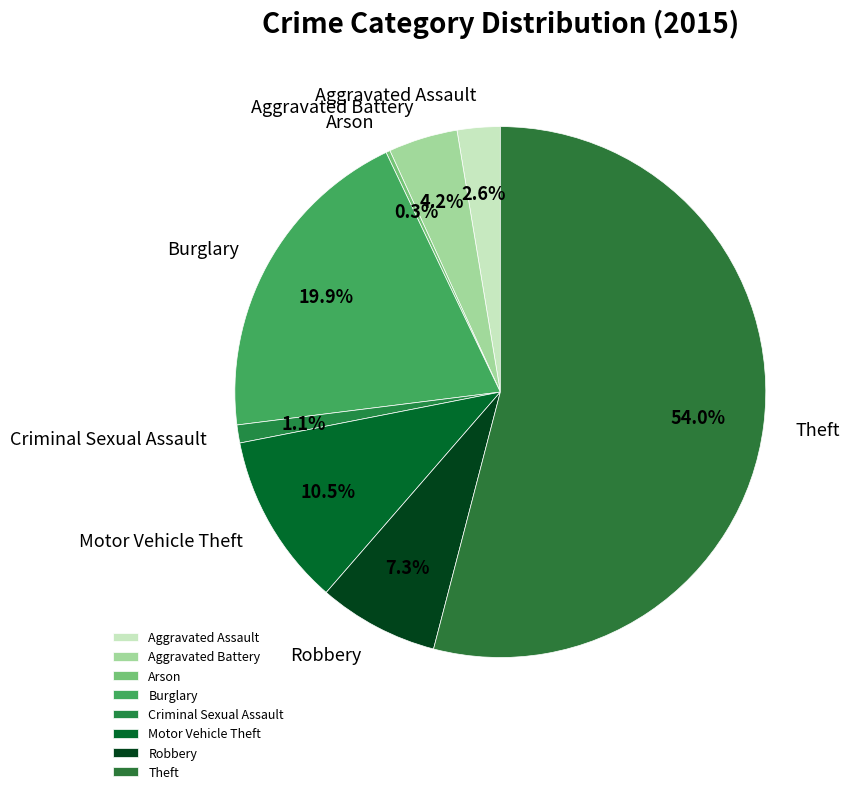

Is it true that Motor Vehicle Theft is 25% of the pie?

False